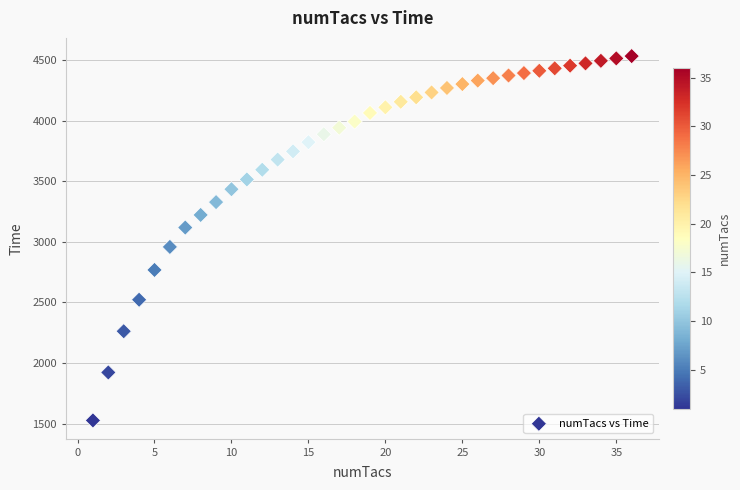

What is the range of X values (max minus min)?

35